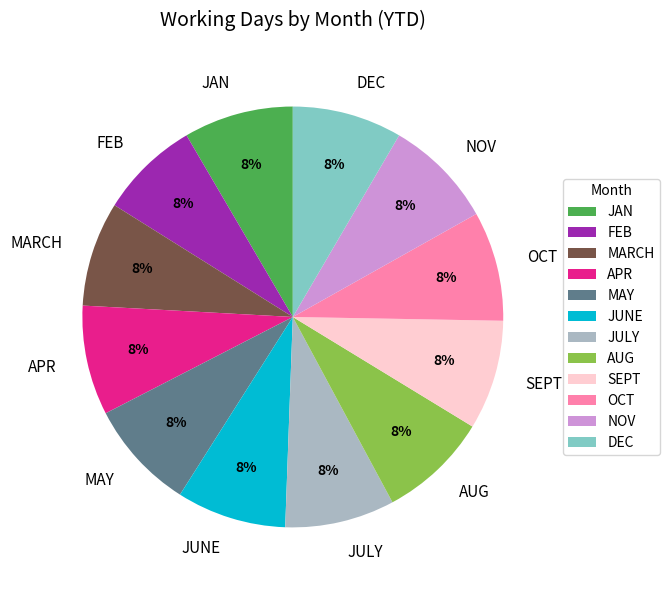

Is it true that MARCH is 8% of the pie?

True